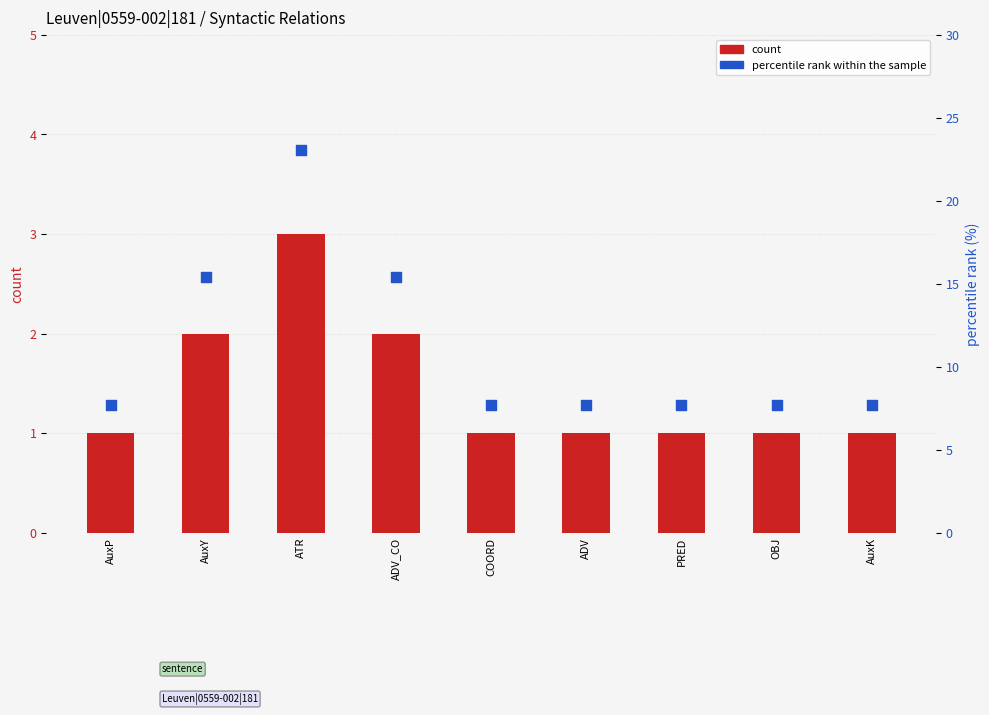

Which series contains the lowest Y value?

count